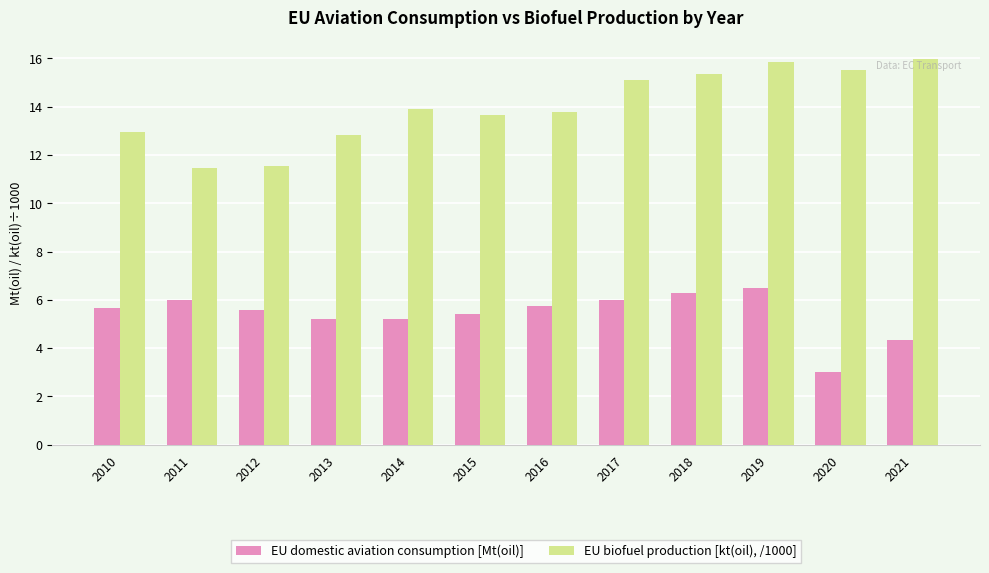

How many series are shown in this chart?

2